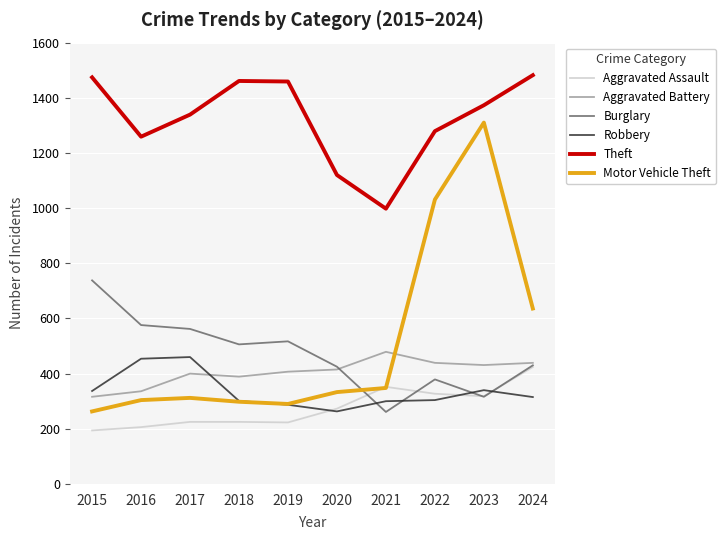

Is the value of Motor Vehicle Theft at 2020 greater than the value of Robbery at 2020?

Yes